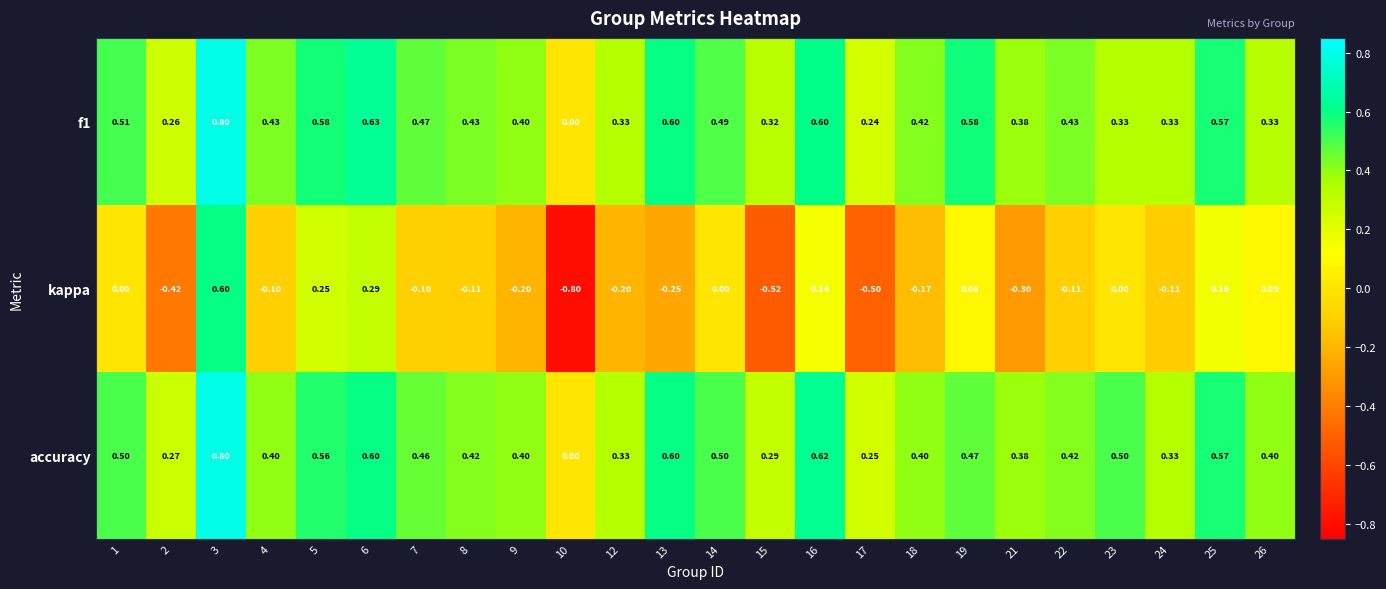

Between 9 and 25, which series saw the biggest shift?

kappa